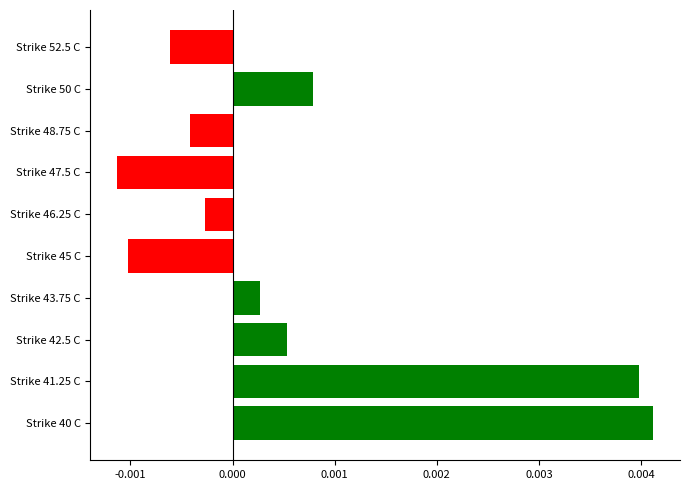

Which has a higher value, Strike 46.25 C or Strike 43.75 C?

Strike 43.75 C